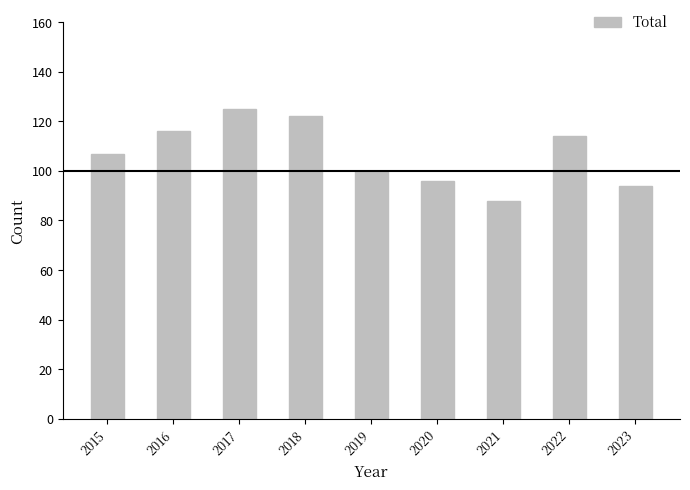

What is the change in value from 2016 to 2020?

-20